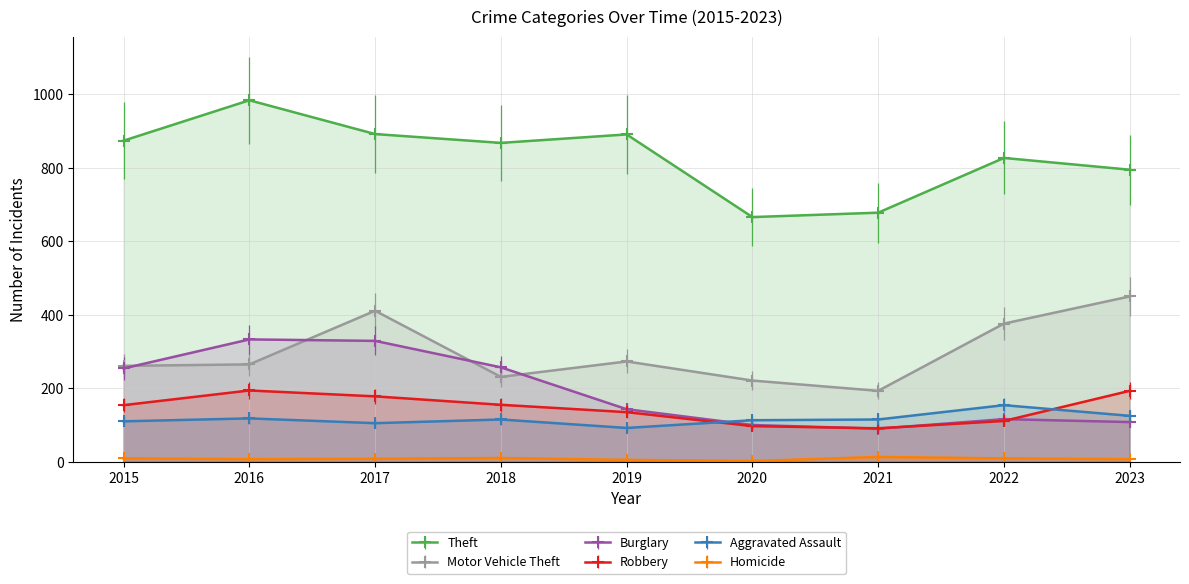

Where is Theft nearest to the value 825?

2022